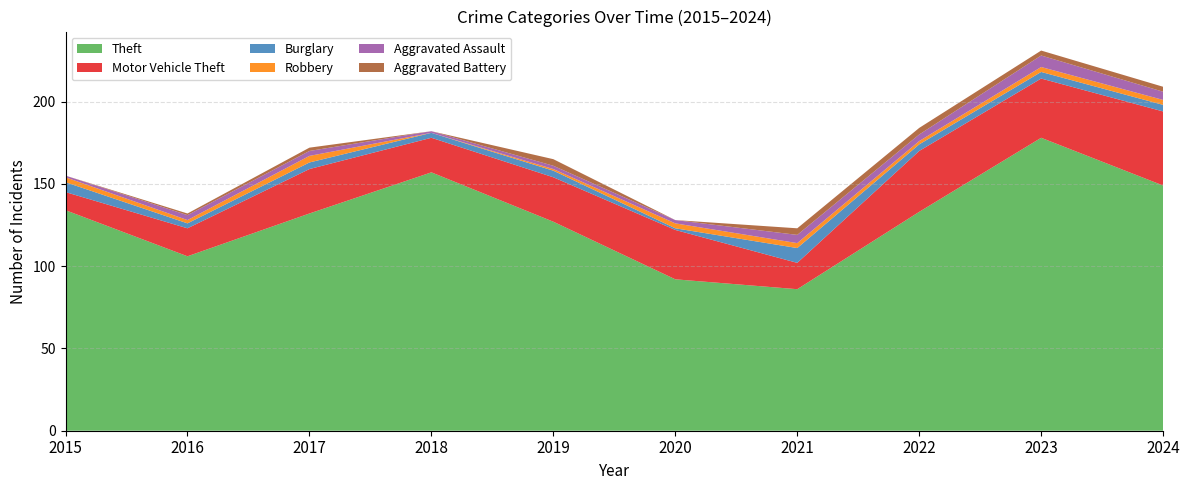

Reading left to right, transcribe all the data shown in this chart.

Theft: 2015=134	2016=106	2017=132	2018=157	2019=127	2020=92	2021=86	2022=133	2023=178	2024=149
Motor Vehicle Theft: 2015=11	2016=17	2017=27	2018=21	2019=27	2020=30	2021=16	2022=37	2023=36	2024=45
Burglary: 2015=6	2016=3	2017=4	2018=3	2019=4	2020=1	2021=9	2022=4	2023=4	2024=4
Robbery: 2015=3	2016=2	2017=4	2018=0	2019=1	2020=3	2021=3	2022=2	2023=3	2024=3
Aggravated Assault: 2015=1	2016=3	2017=3	2018=1	2019=2	2020=2	2021=5	2022=4	2023=7	2024=5
Aggravated Battery: 2015=0	2016=1	2017=2	2018=0	2019=4	2020=0	2021=4	2022=4	2023=3	2024=3